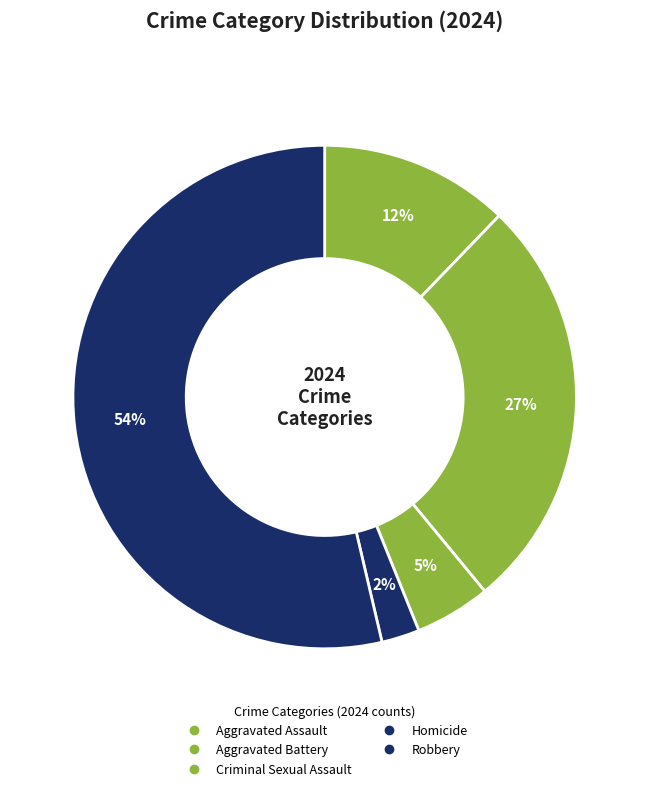

What is the largest slice in the pie chart?

Robbery